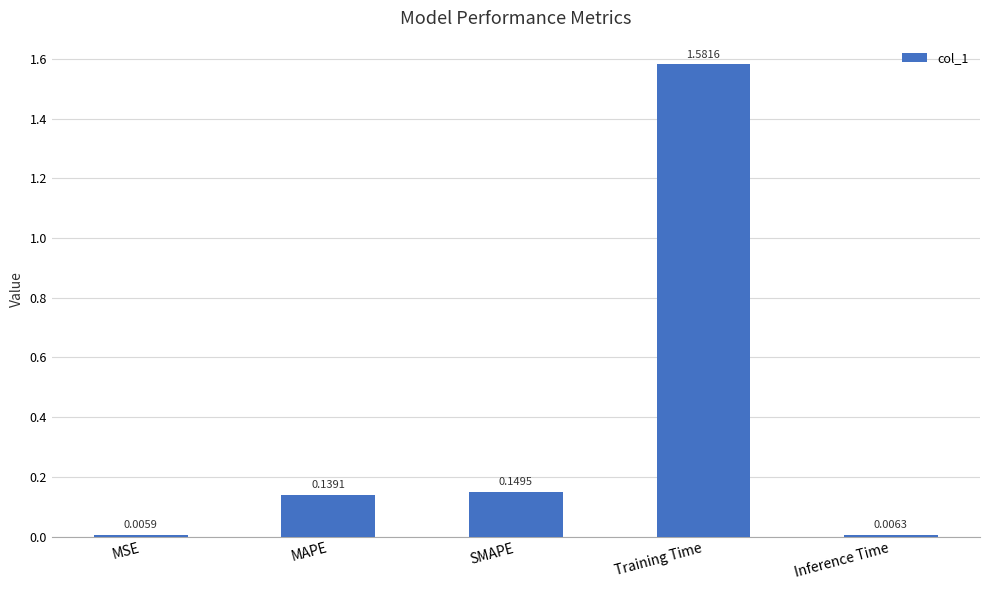

List the labels in order of value, largest first.

Training Time, SMAPE, MAPE, Inference Time, MSE